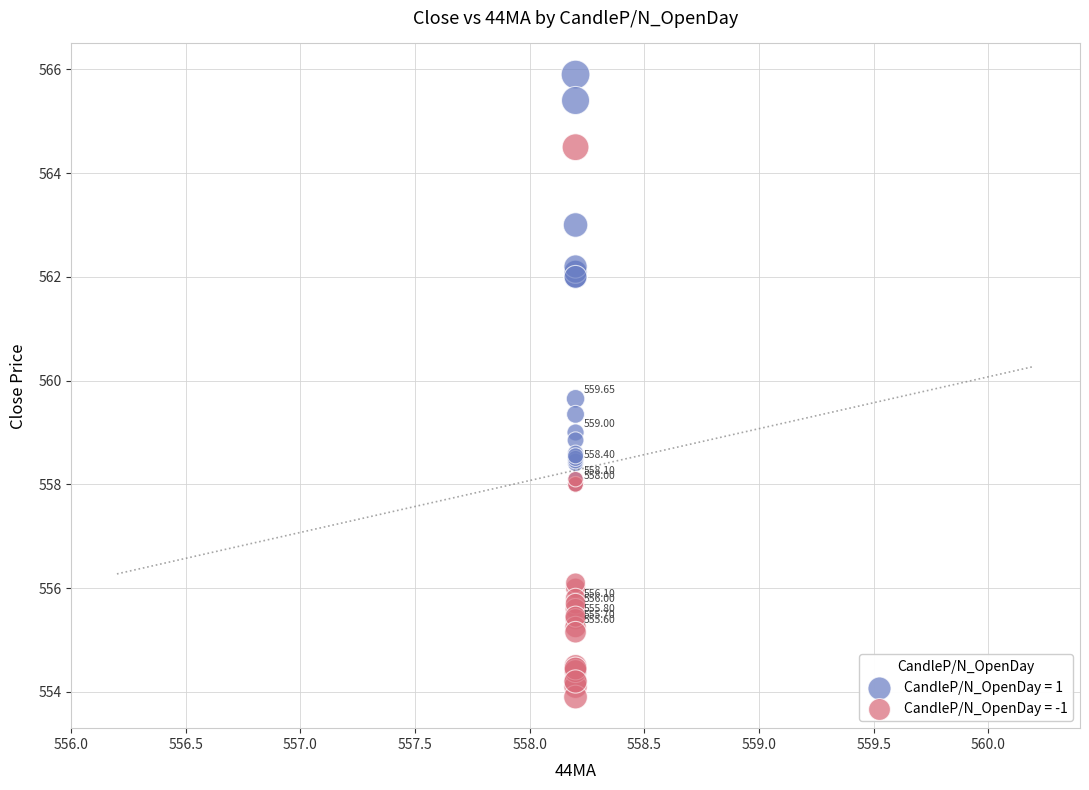

Which series contains the highest Y value?

CandleP/N_OpenDay = 1